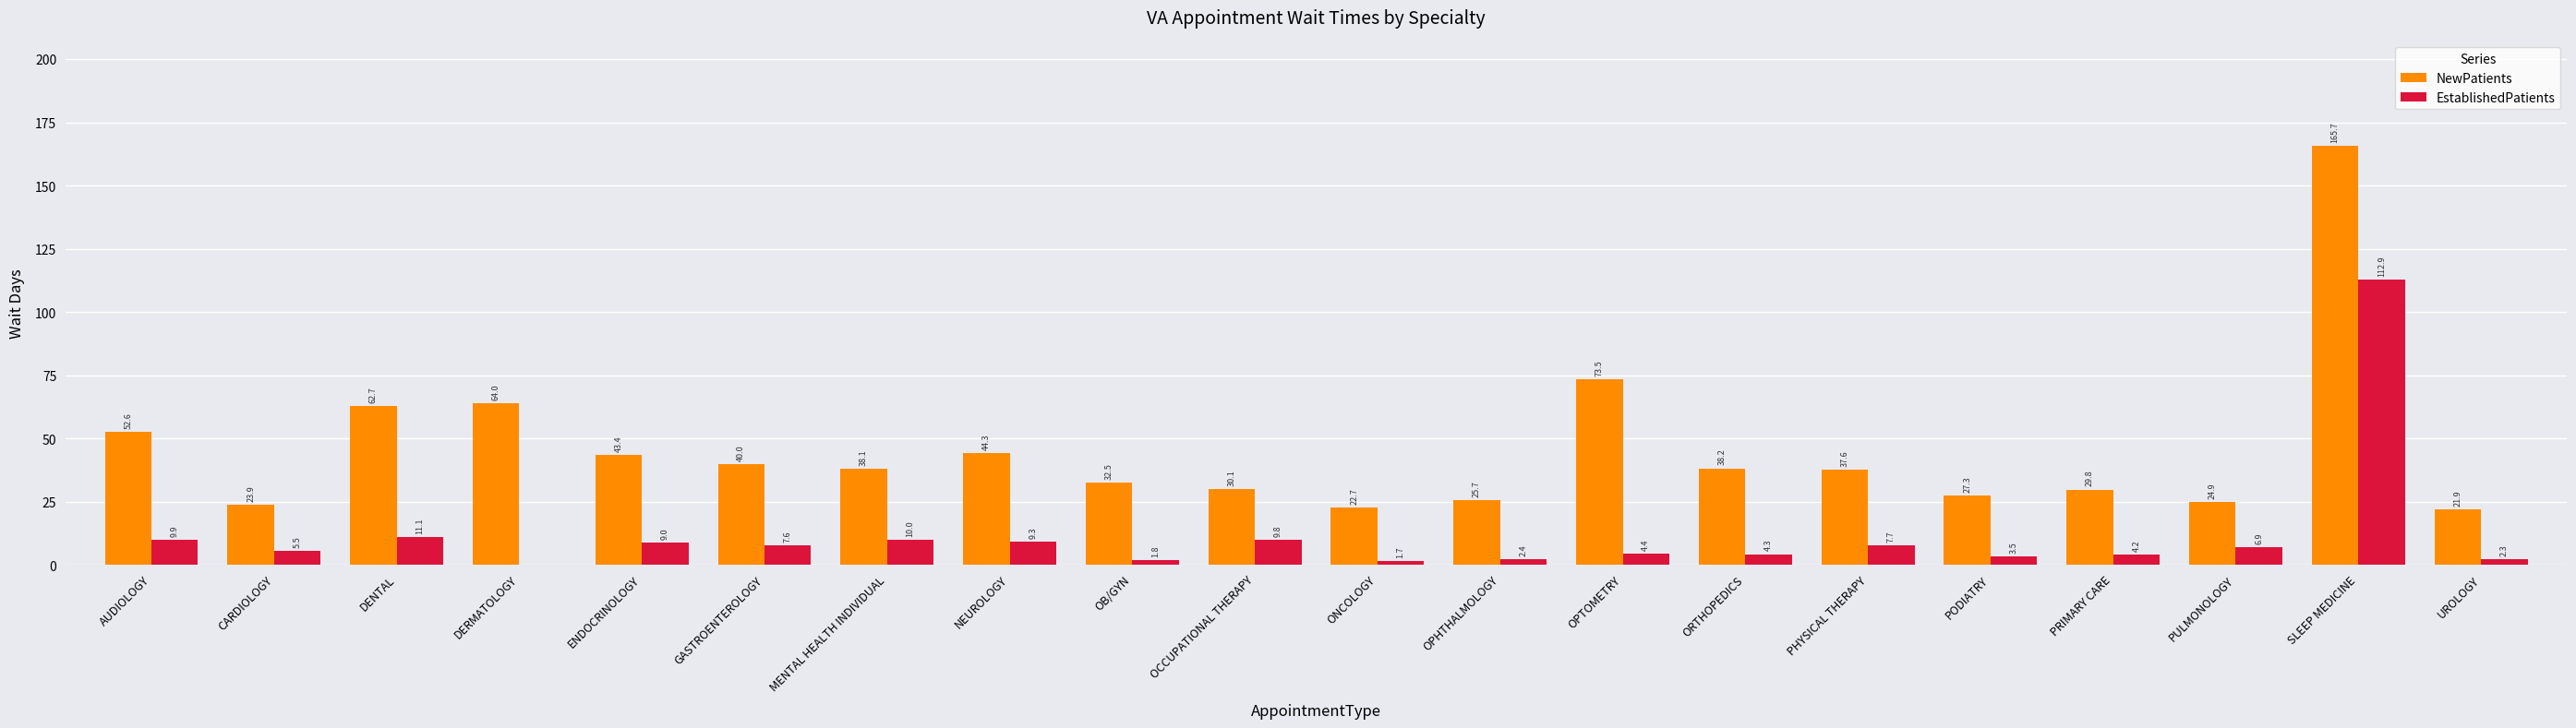

What is the total value across all series at MENTAL HEALTH INDIVIDUAL?

48.1